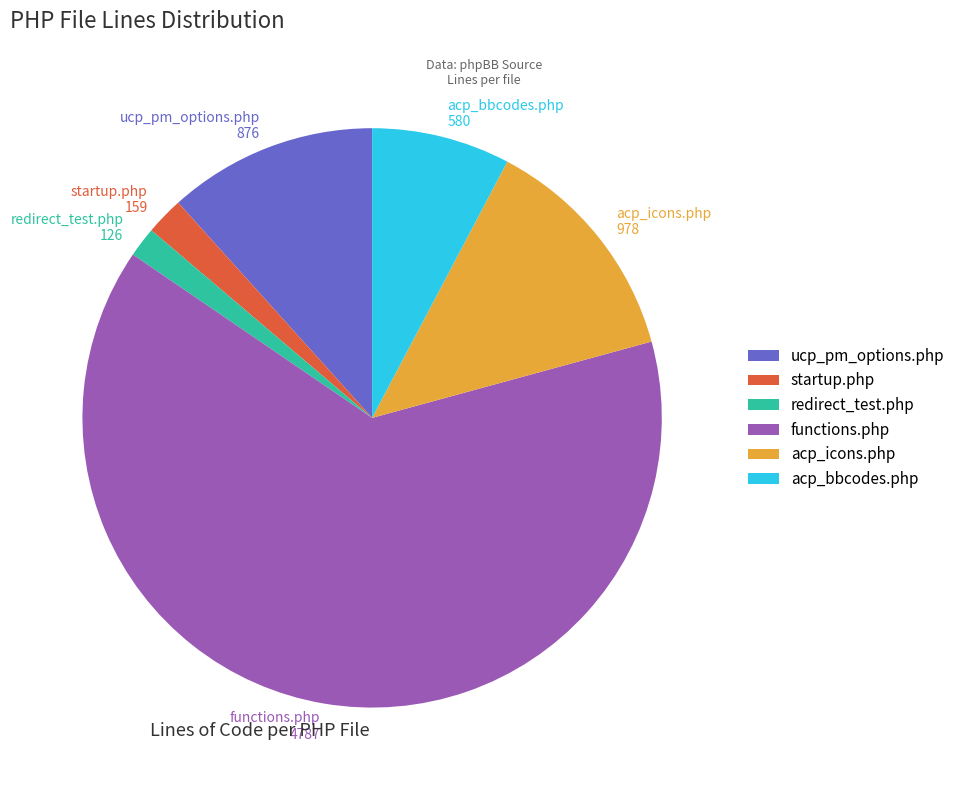

To the nearest percent, what portion does acp_icons.php represent?

13%